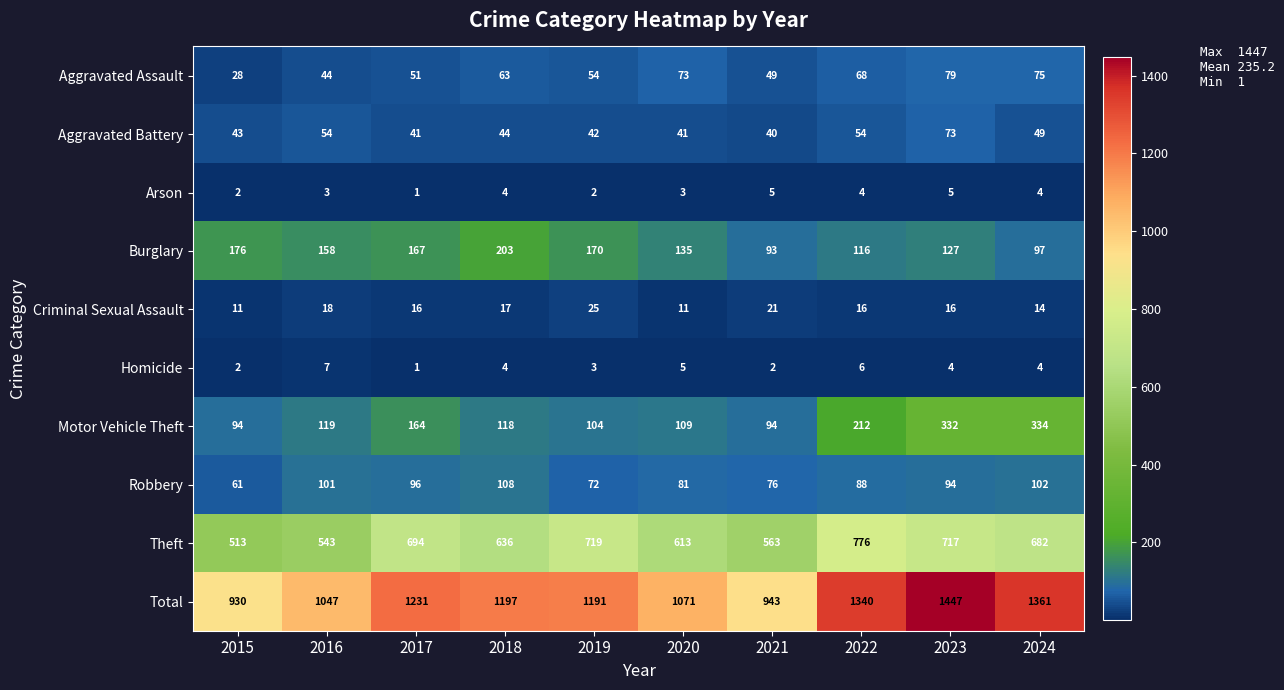

What is the minimum value shown in the chart?

1